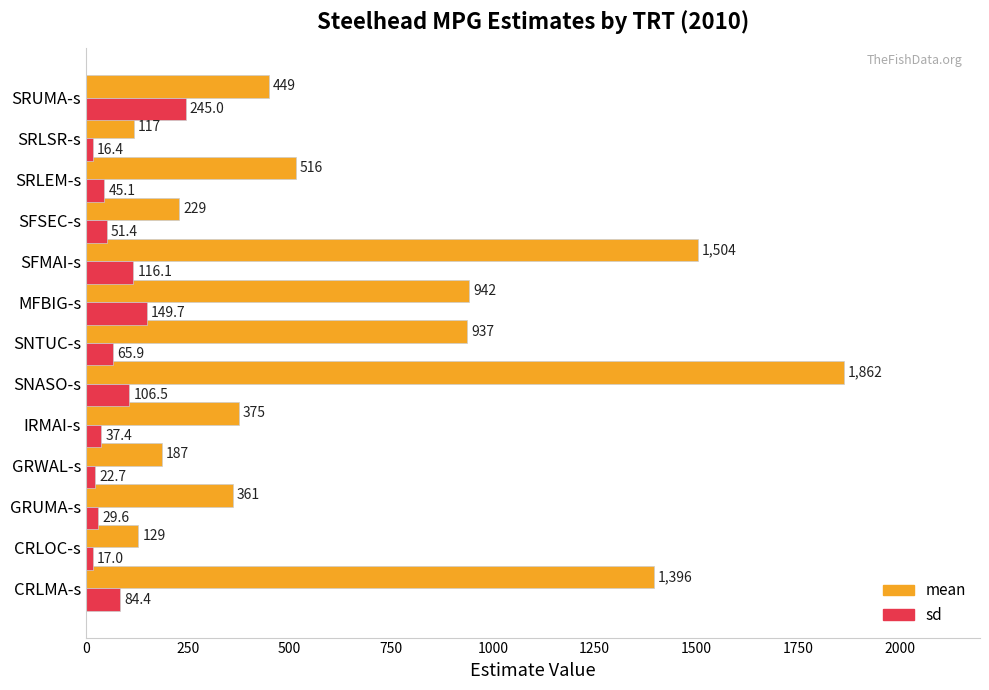

List the labels in order of mean value, smallest first.

SRLSR-s, CRLOC-s, GRWAL-s, SFSEC-s, GRUMA-s, IRMAI-s, SRUMA-s, SRLEM-s, SNTUC-s, MFBIG-s, CRLMA-s, SFMAI-s, SNASO-s